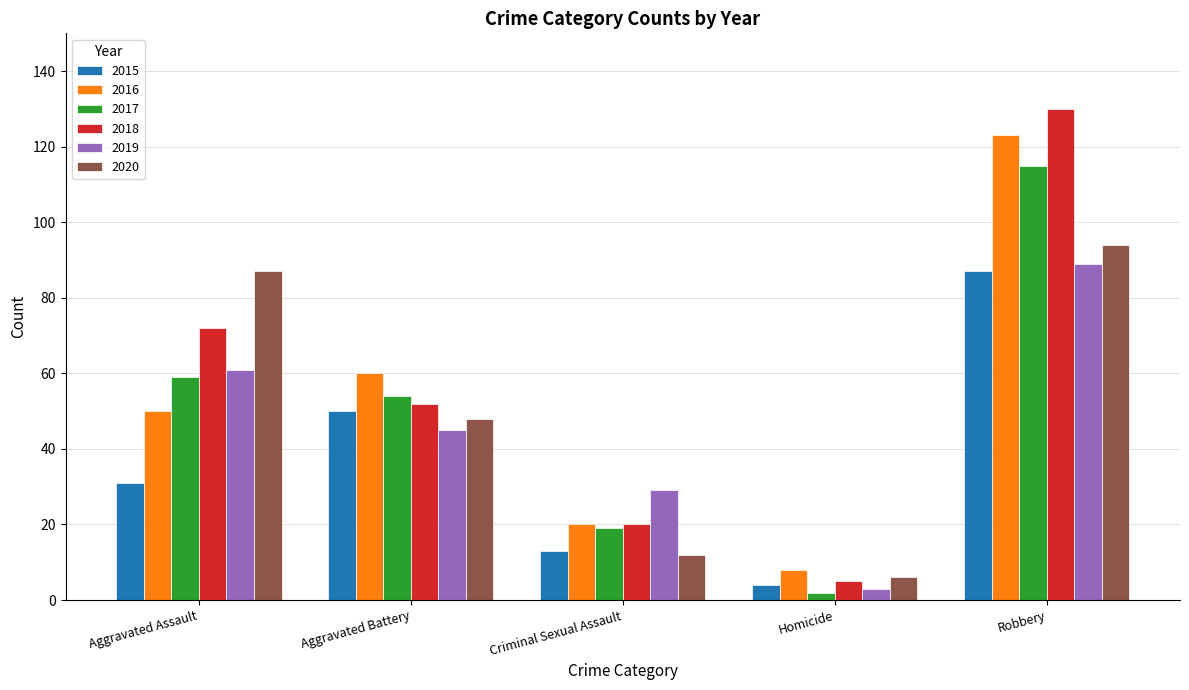

List the labels in order of 2016 value, smallest first.

Homicide, Criminal Sexual Assault, Aggravated Assault, Aggravated Battery, Robbery